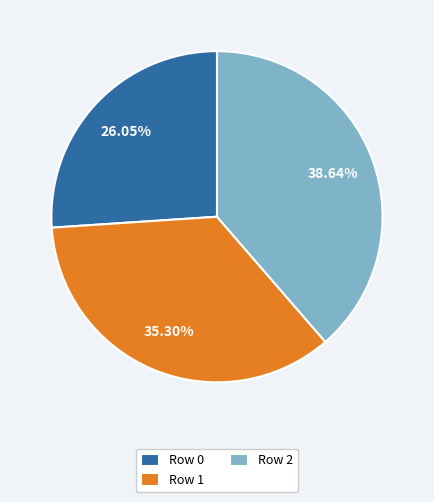

Is it true that Row 0 is 26% of the pie?

True